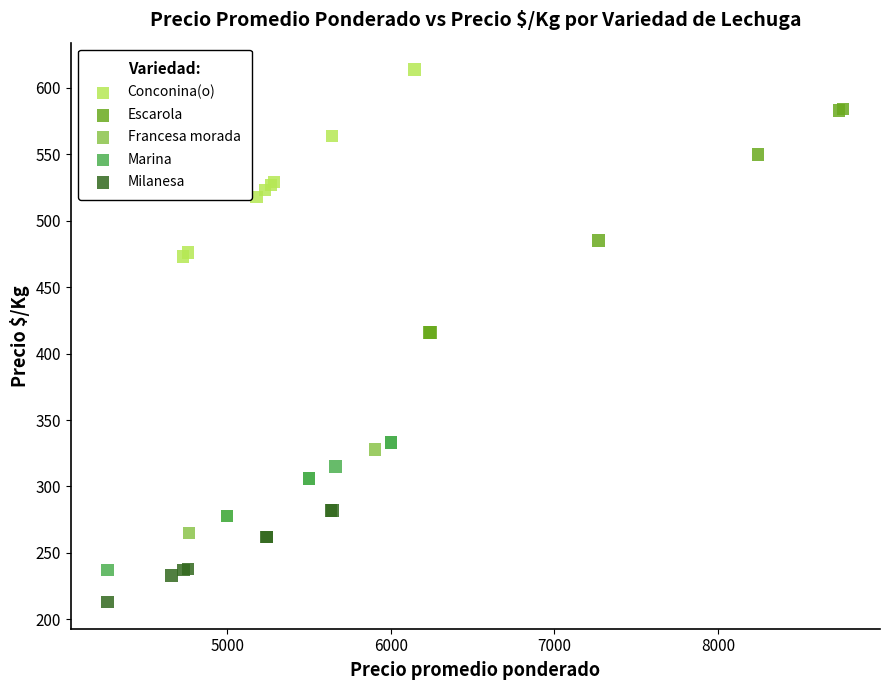

Which series has the largest Y range (max minus min)?

Escarola